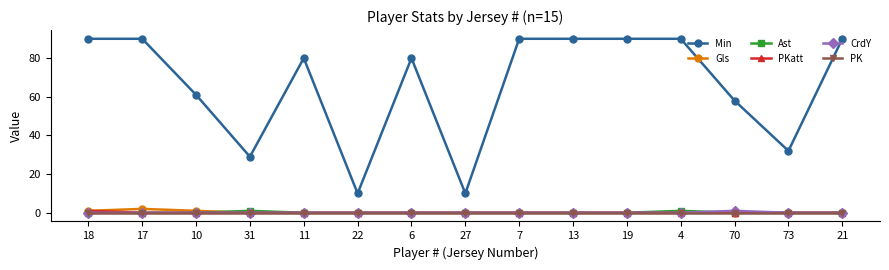

True or false: Min and Ast intersect in this chart.

False